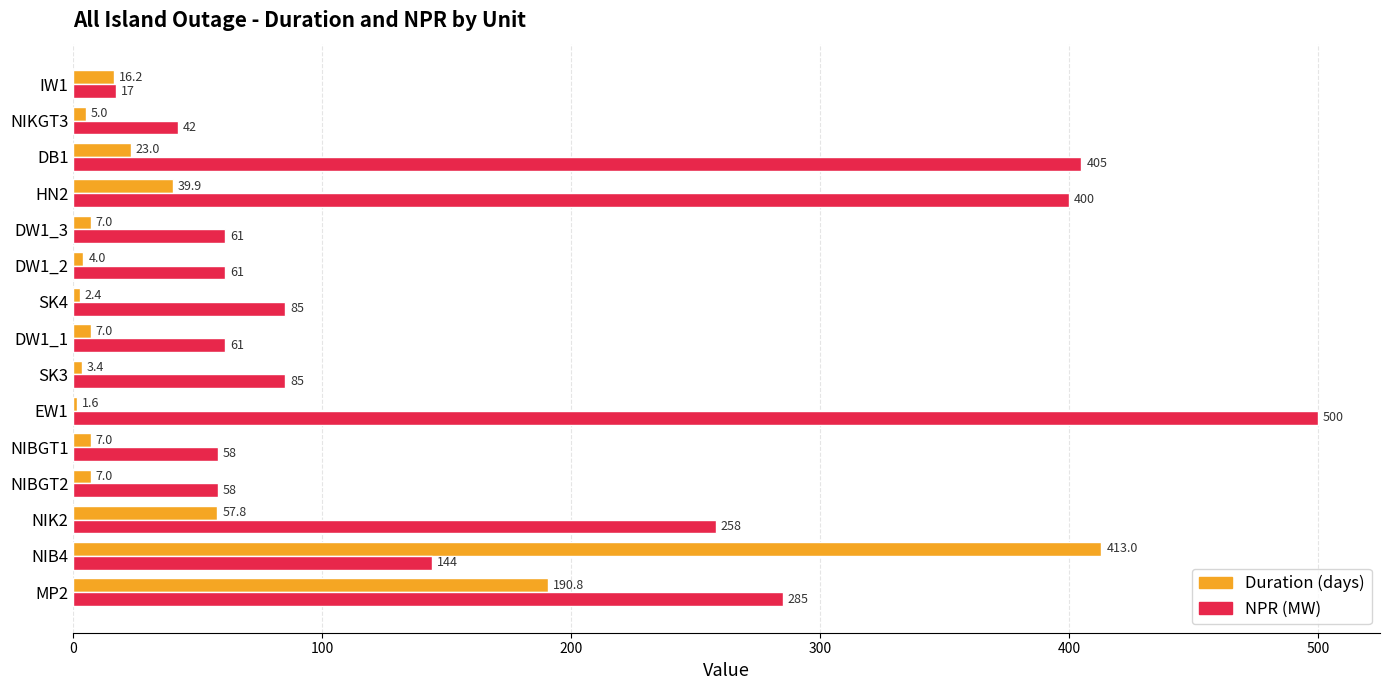

Which category has the lowest value in the Duration (days) series?

EW1